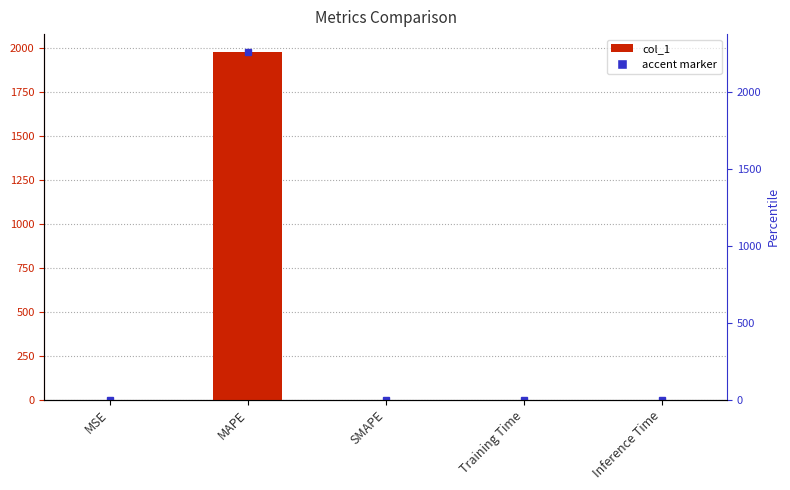

What is the average value?

396.2